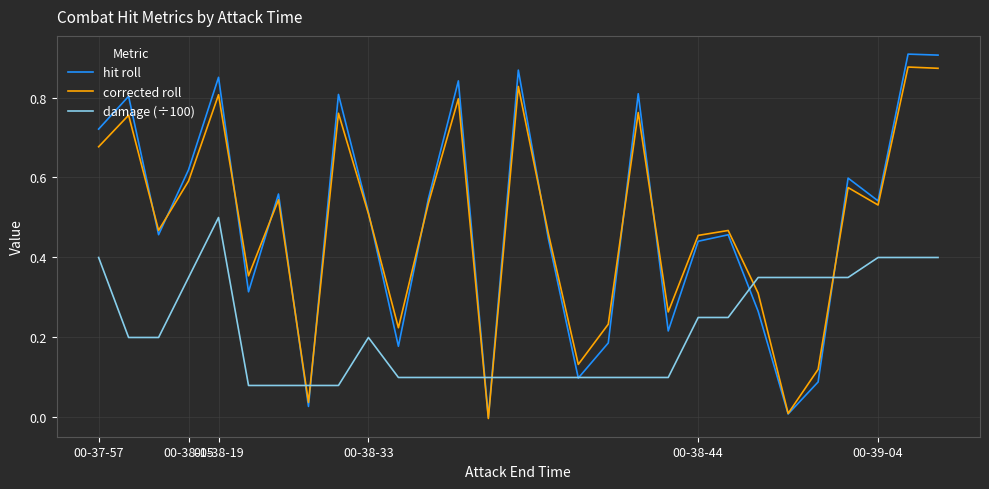

How many intersections are there between damage (÷100) and corrected roll?

6